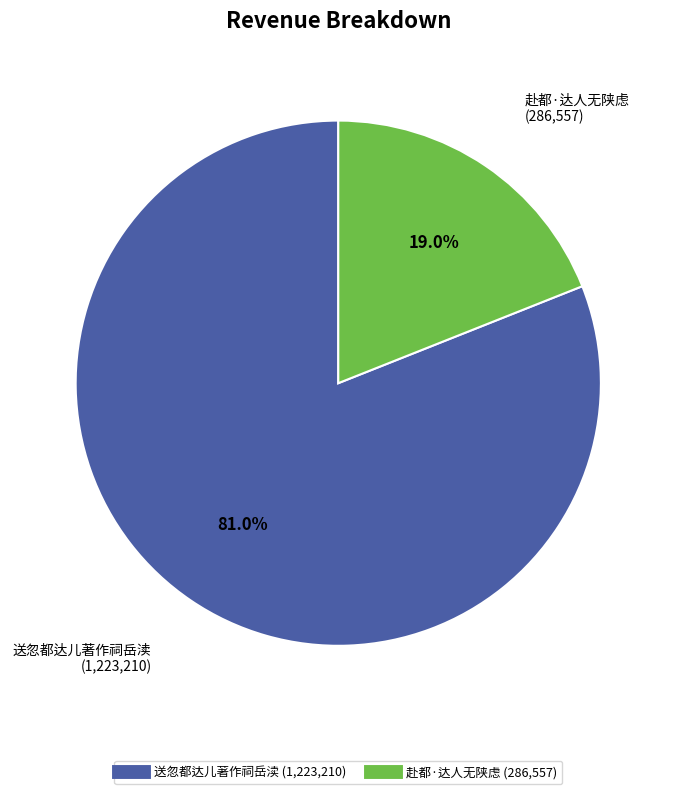

Does 赴都·达人无陕虑 represent more than half of the total?

No